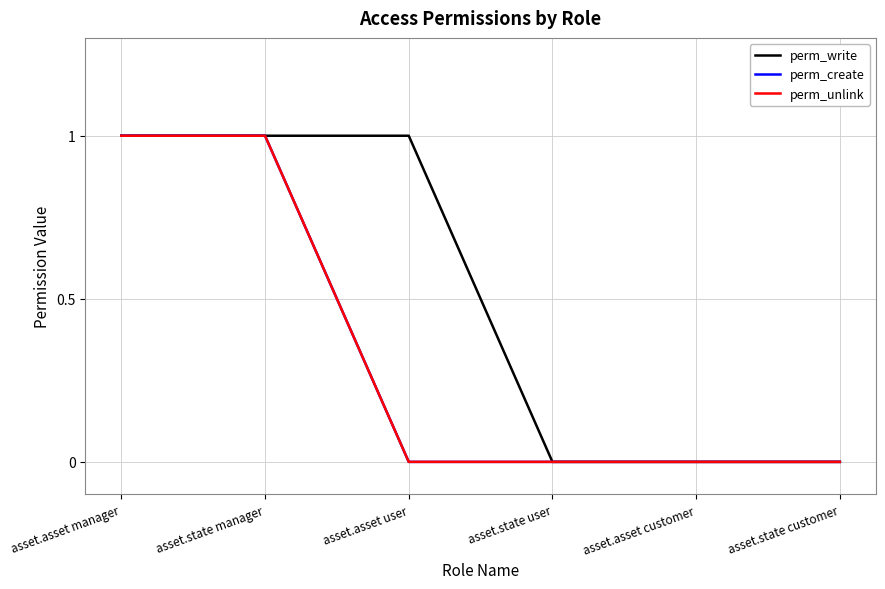

How many lines are shown in the chart?

3